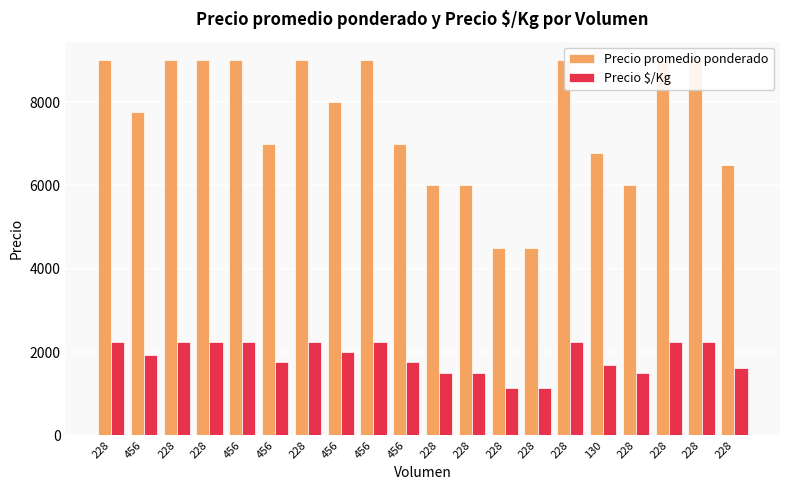

What is the difference between the second highest and minimum values in the Precio $/Kg series?

1125